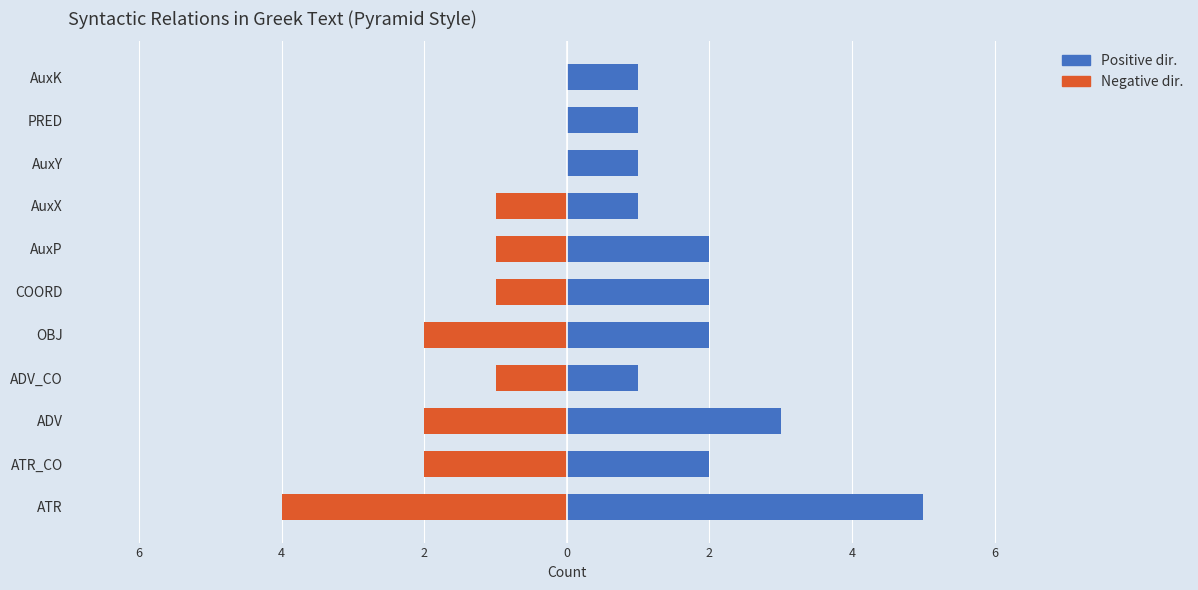

How many bars are there in total?

22